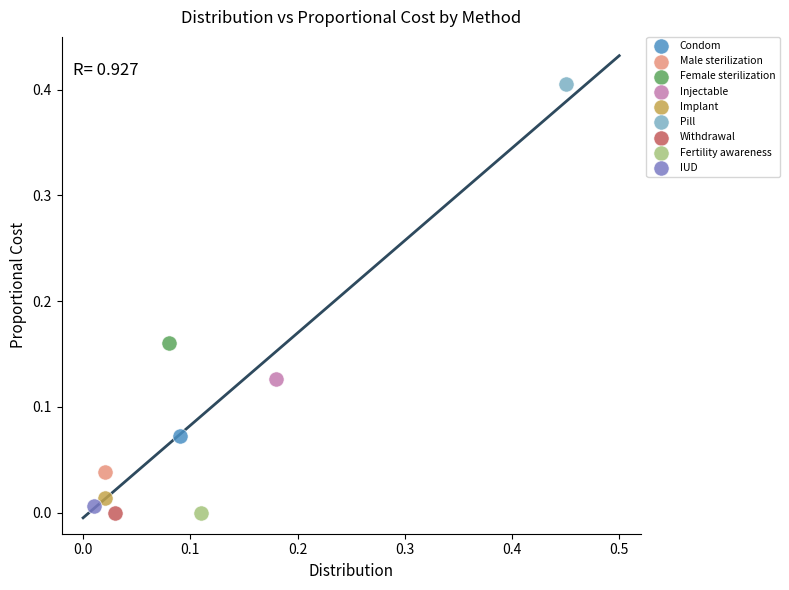

Which series contains the highest Y value?

Pill